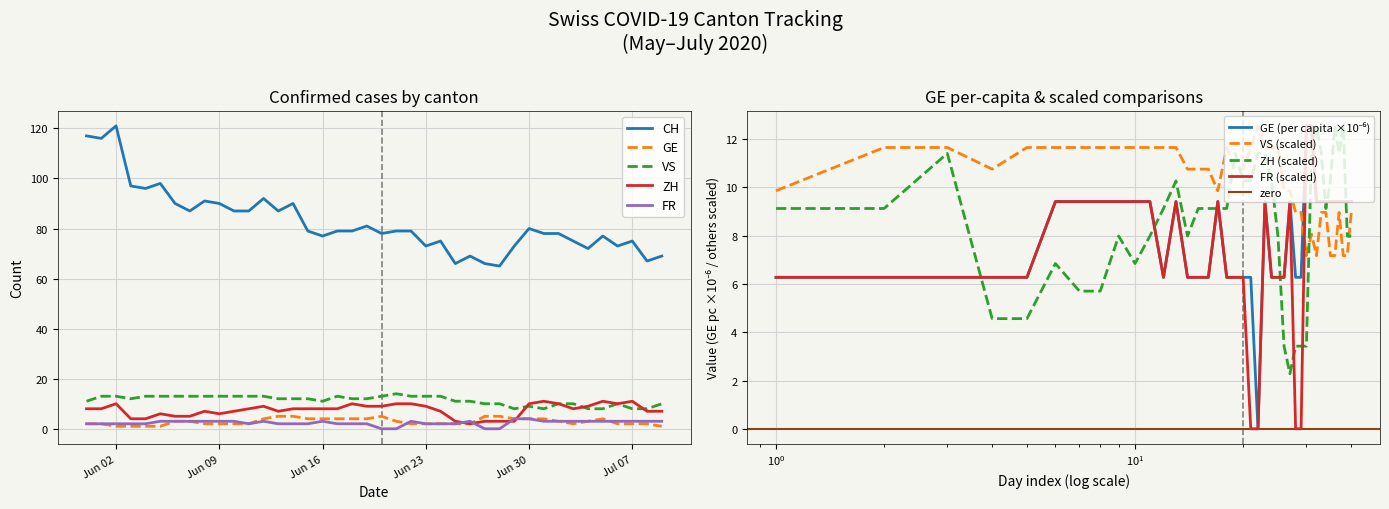

True or false: CH has a value of 117 at Jun 23.

False